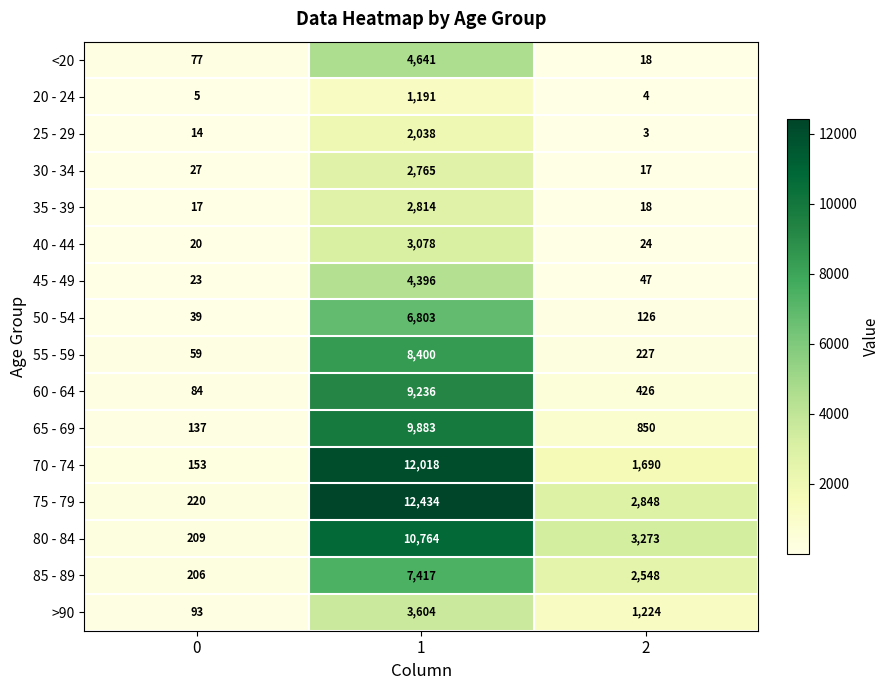

What is the difference between the 70 - 74 values at 0 and 2?

1537